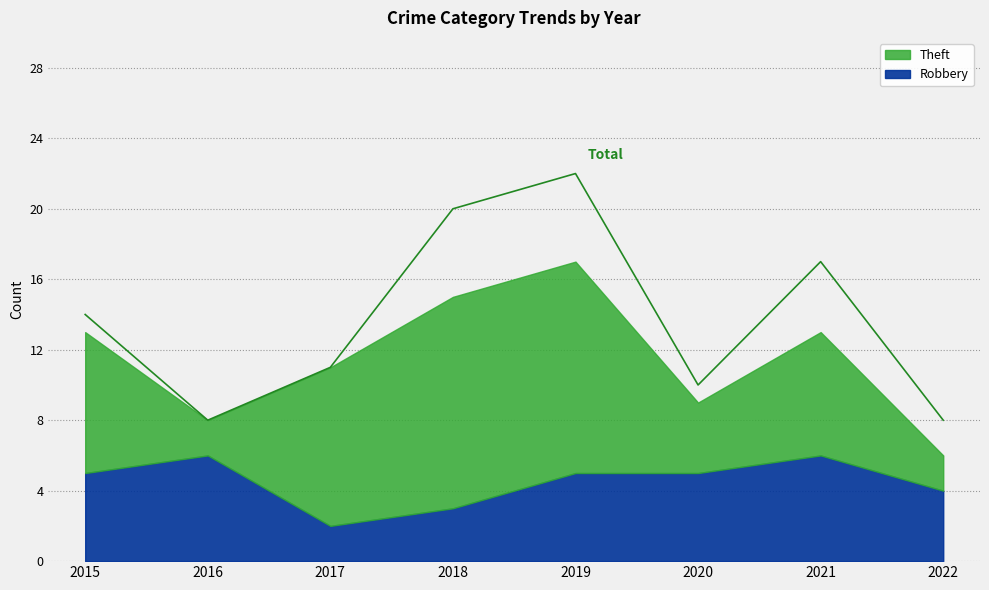

List the series in order of their peak value, lowest first.

Robbery, Theft, Total